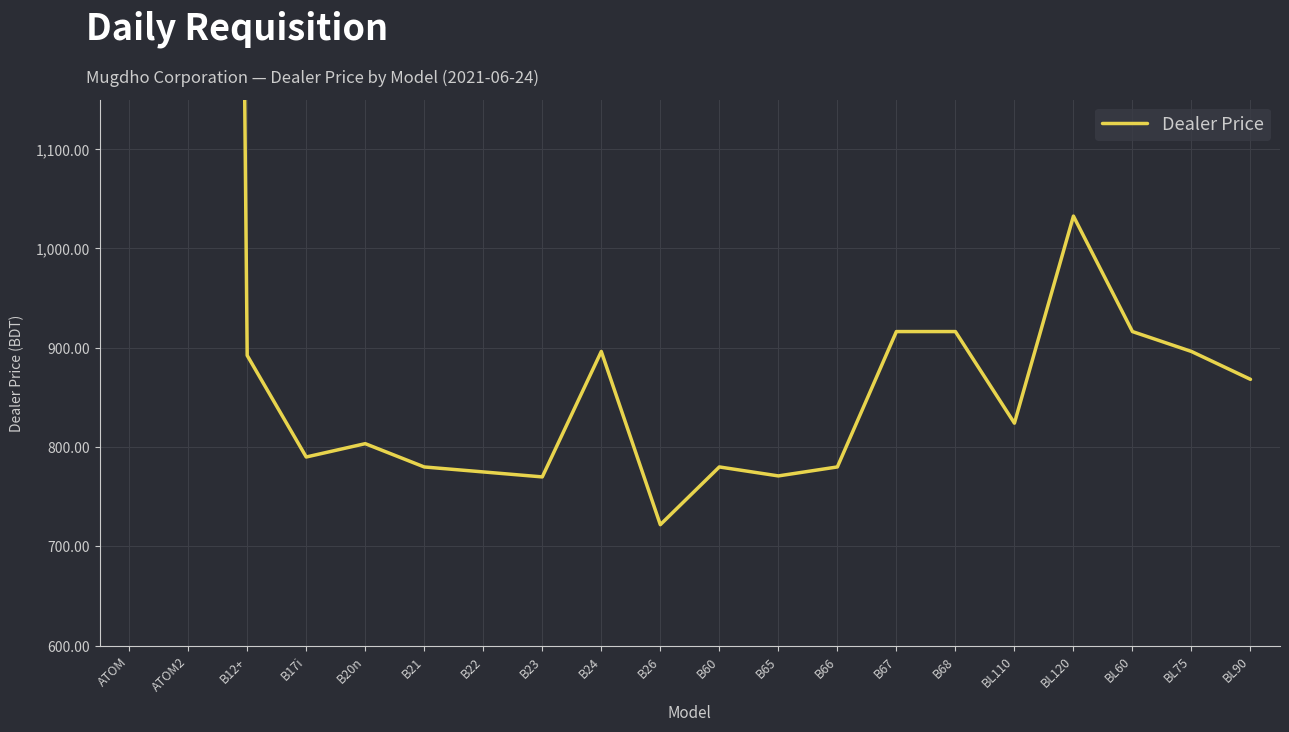

What is the difference between the second highest and second lowest values?

6286.8